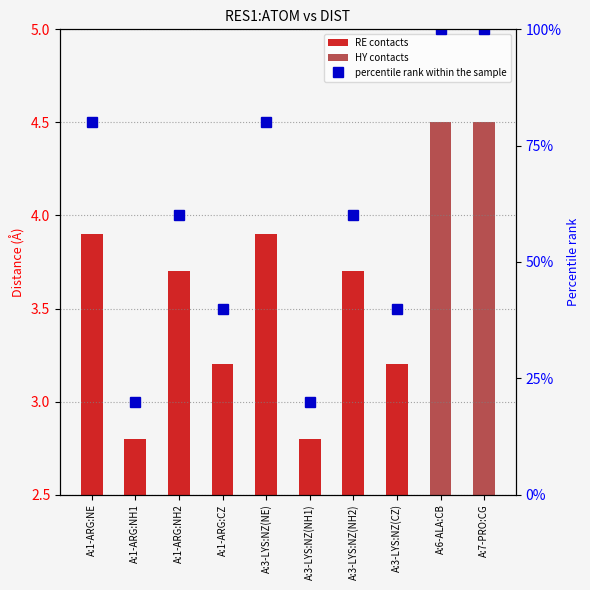

Approximately how many times larger is the value at A:3-LYS:NZ(CZ) compared to A:3-LYS:NZ(NH1)?

2.0